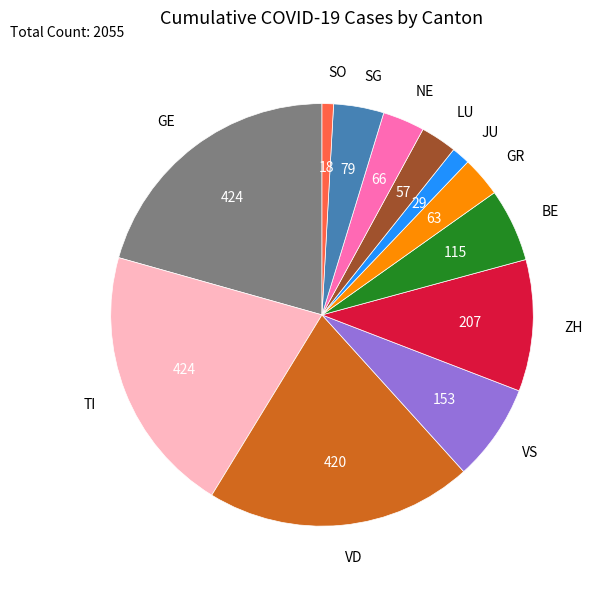

Approximately how many times larger is the value at JU compared to NE?

0.4